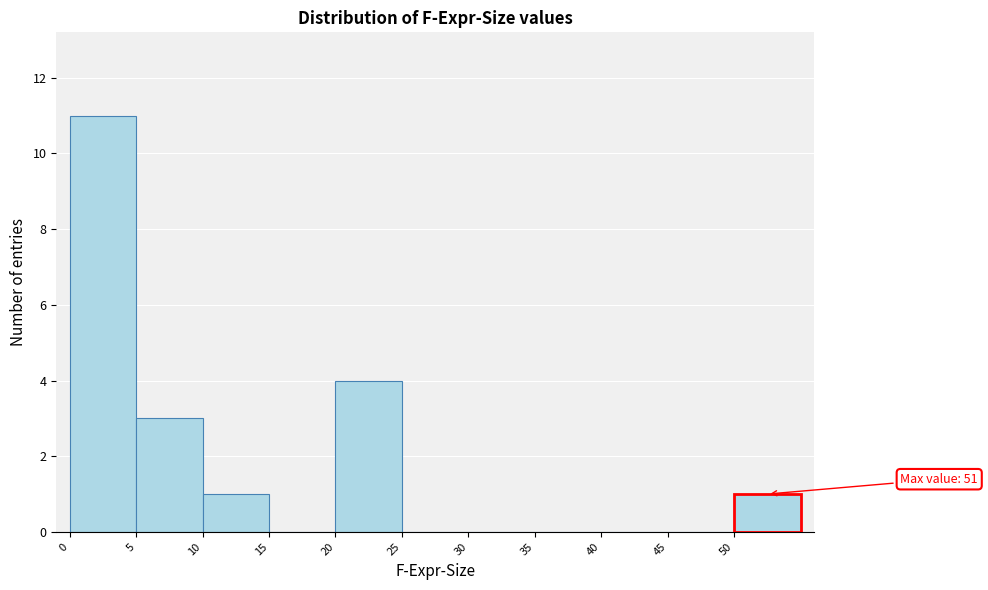

Which range on the x-axis has the tallest bar?

0 to 5